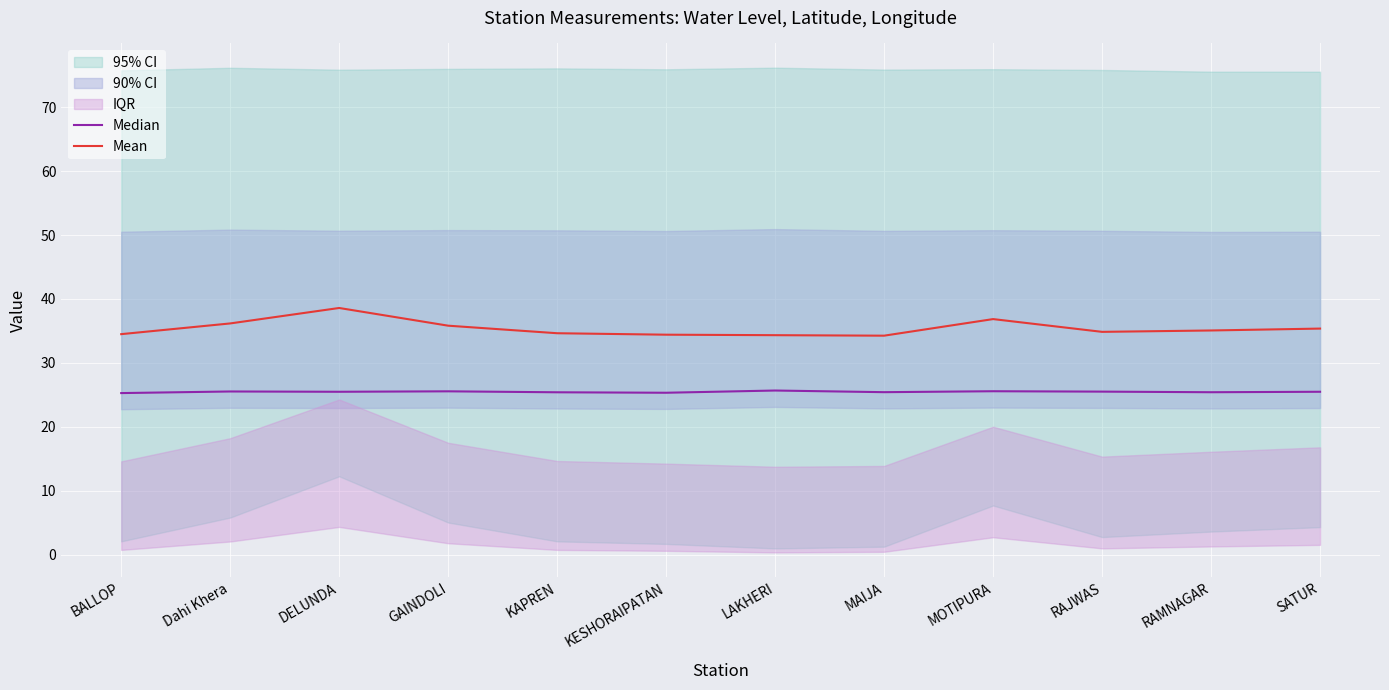

Which series has the largest range (max minus min)?

Mean